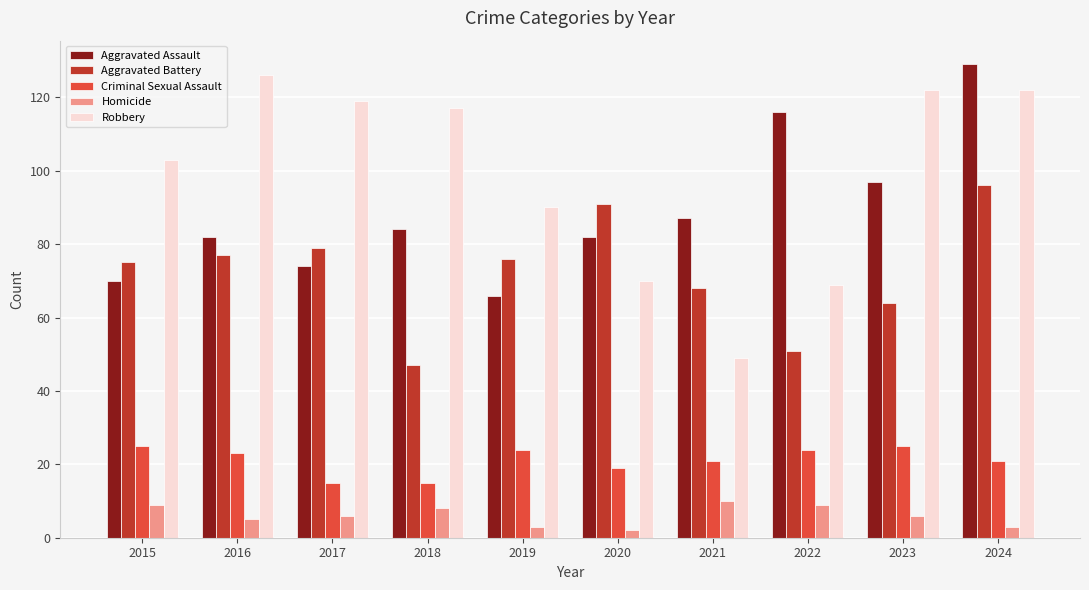

The Robbery series shows 90 at 2019. True or false?

True